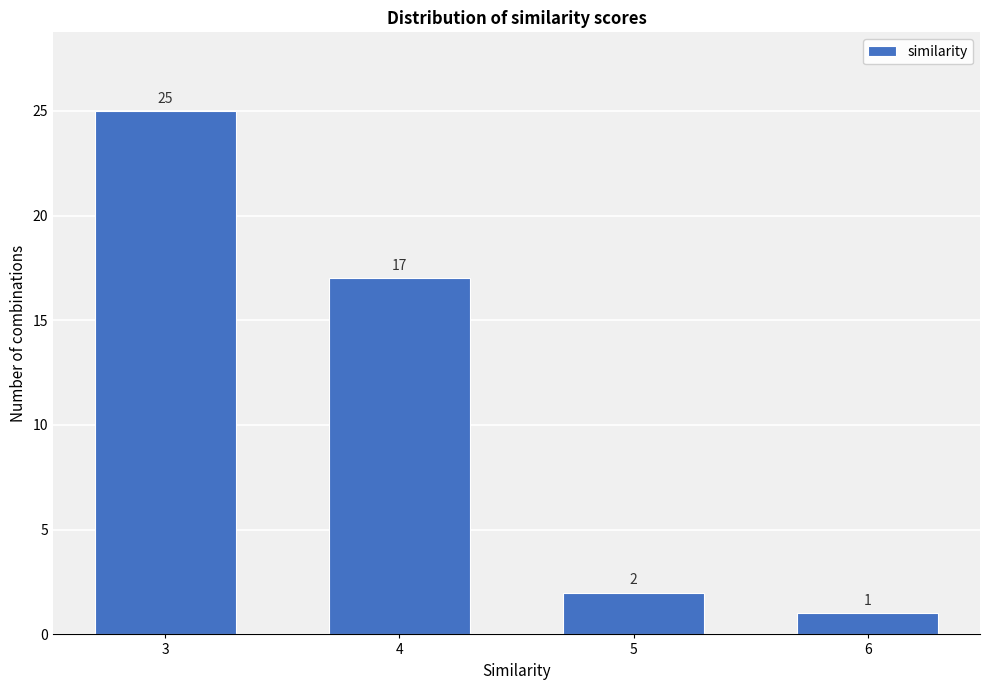

Reading left to right, list all the values displayed in this chart.

25	17	2	1